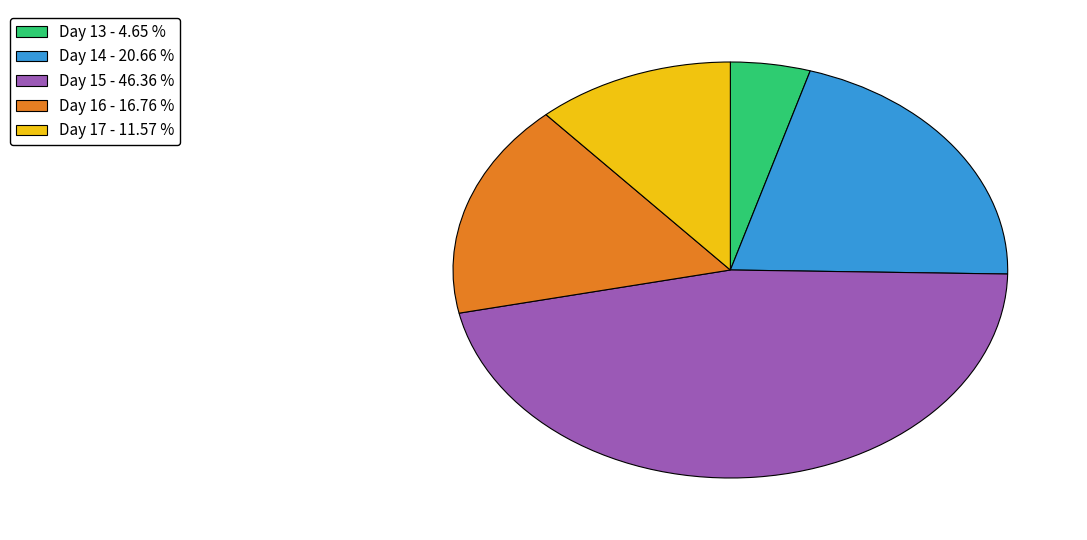

How many segments does this pie chart have?

5